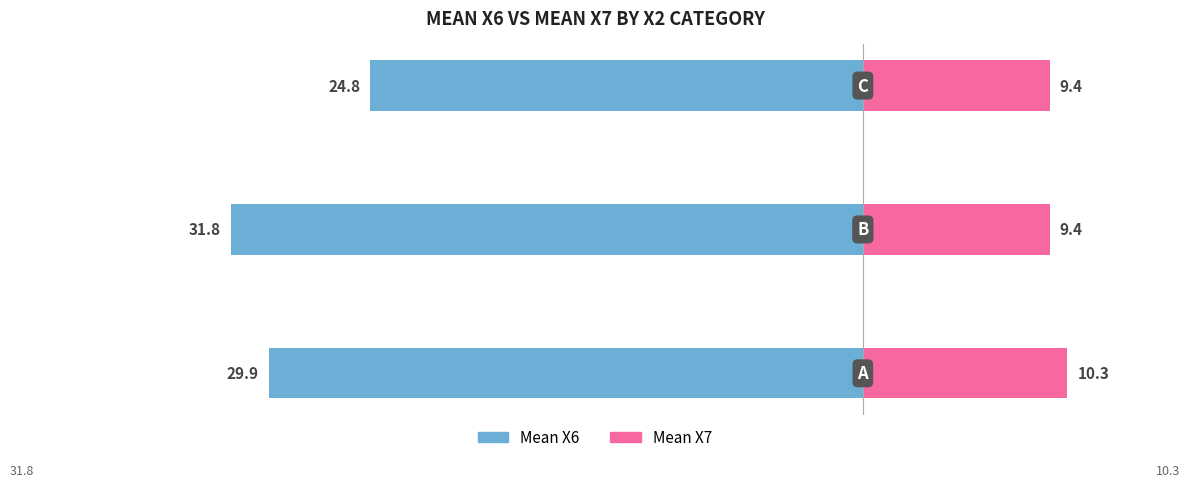

What is the average value of the Mean X6 series?

-28.8